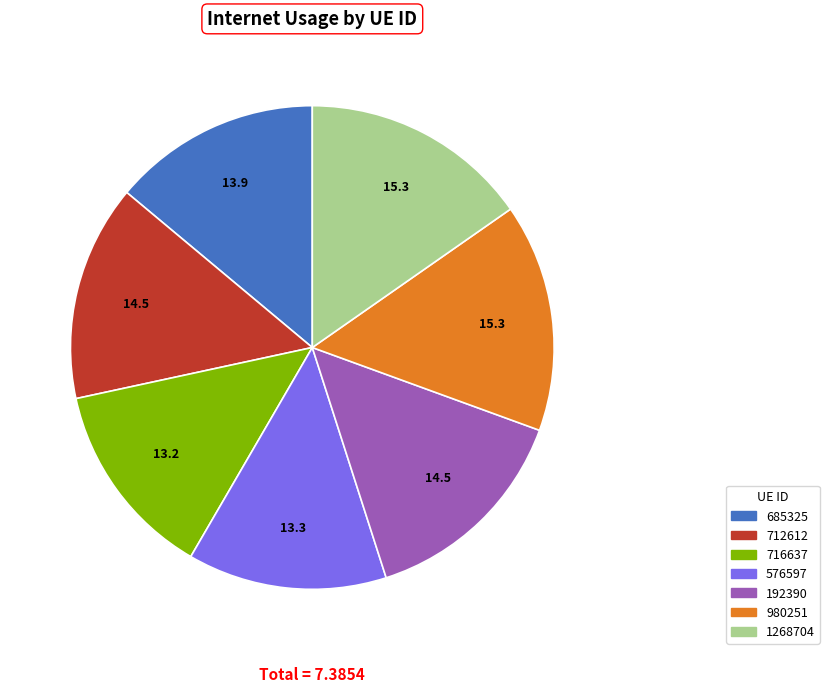

Do 712612 and 1268704 together represent more than half of the pie?

No